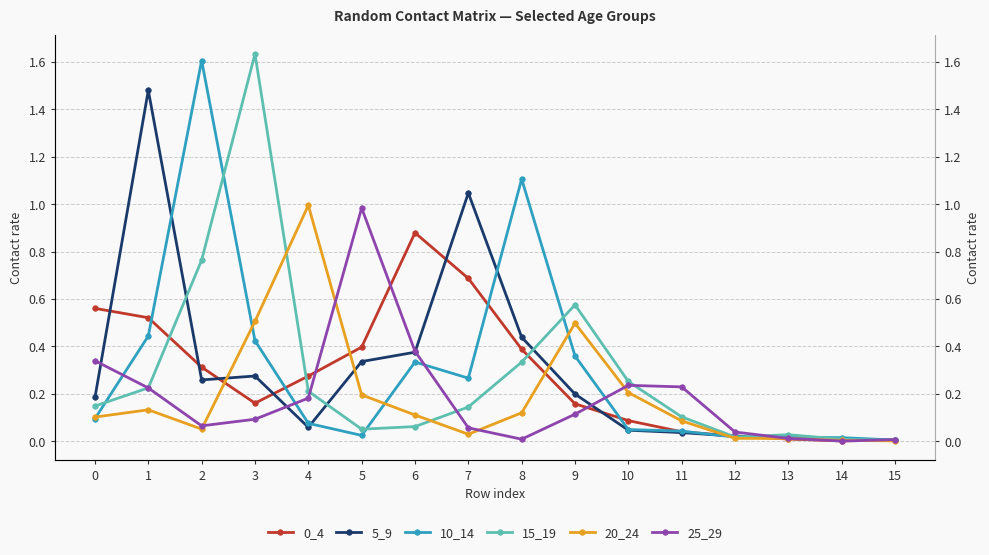

Rank the categories by 25_29 value from highest to lowest.

5, 6, 0, 10, 11, 1, 4, 9, 3, 2, 7, 12, 13, 8, 15, 14